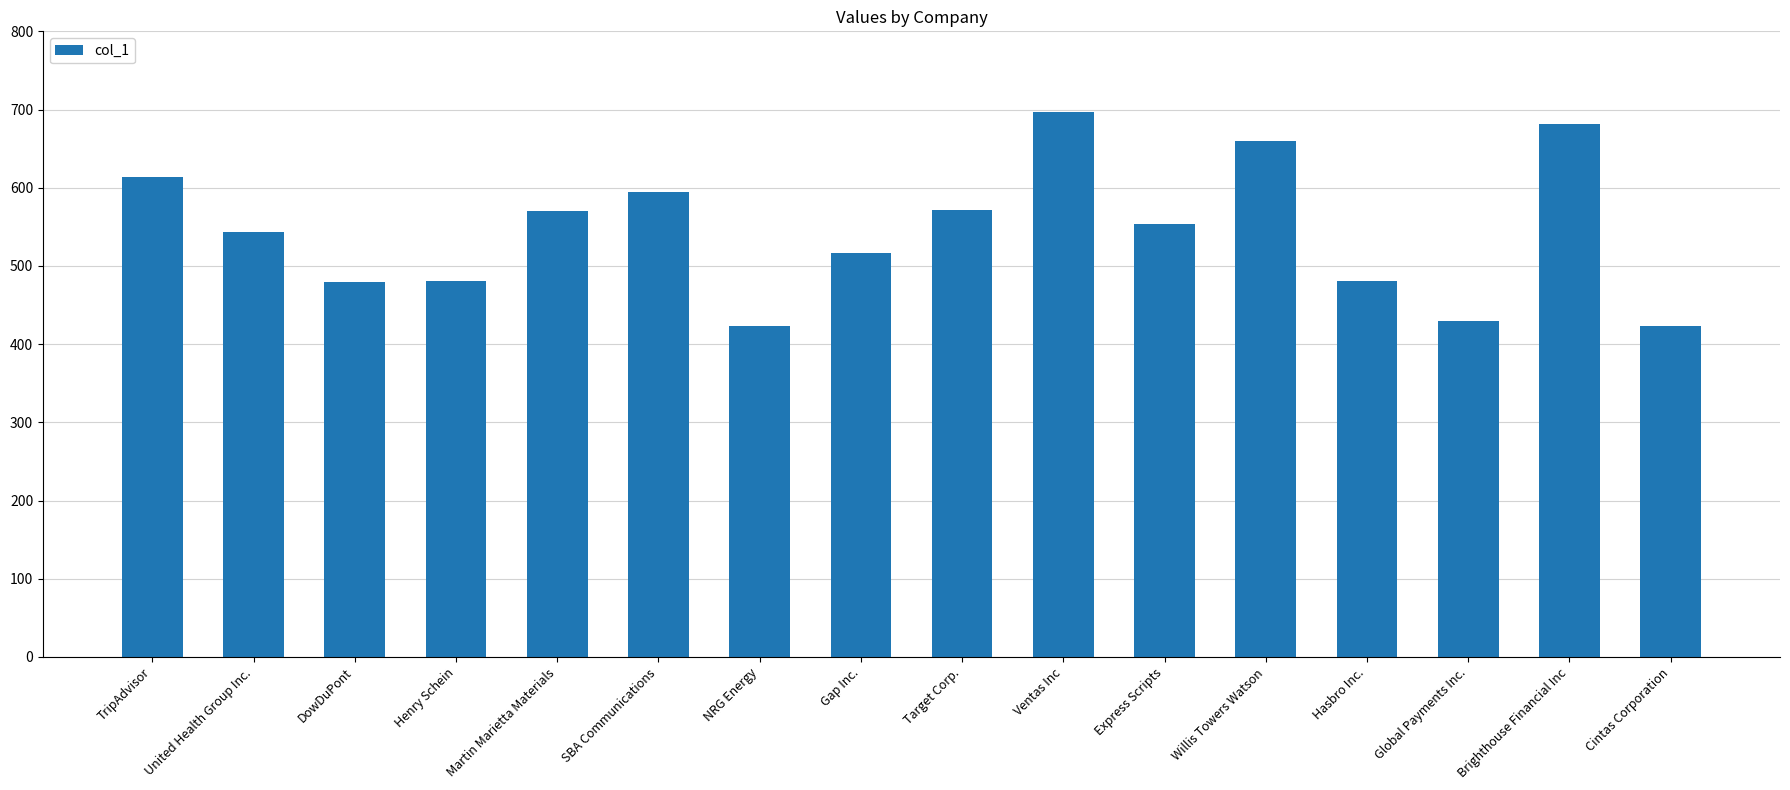

What is the label of the 15th bar from the right?

United Health Group Inc.